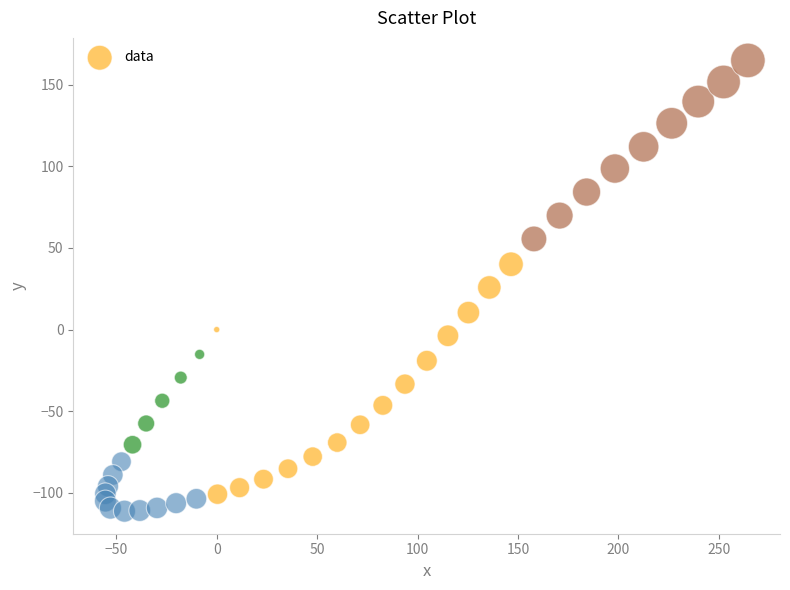

What is the range of X values (max minus min)?

319.8